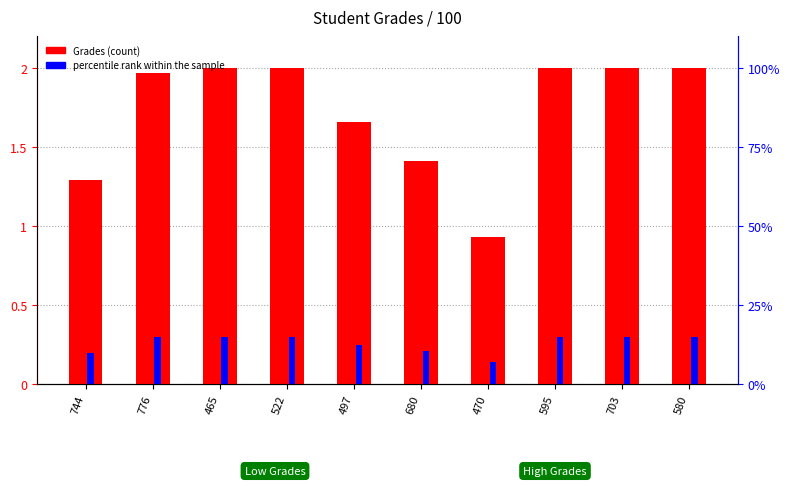

What is the difference between the maximum and minimum values in the percentile rank within the sample series?

0.2